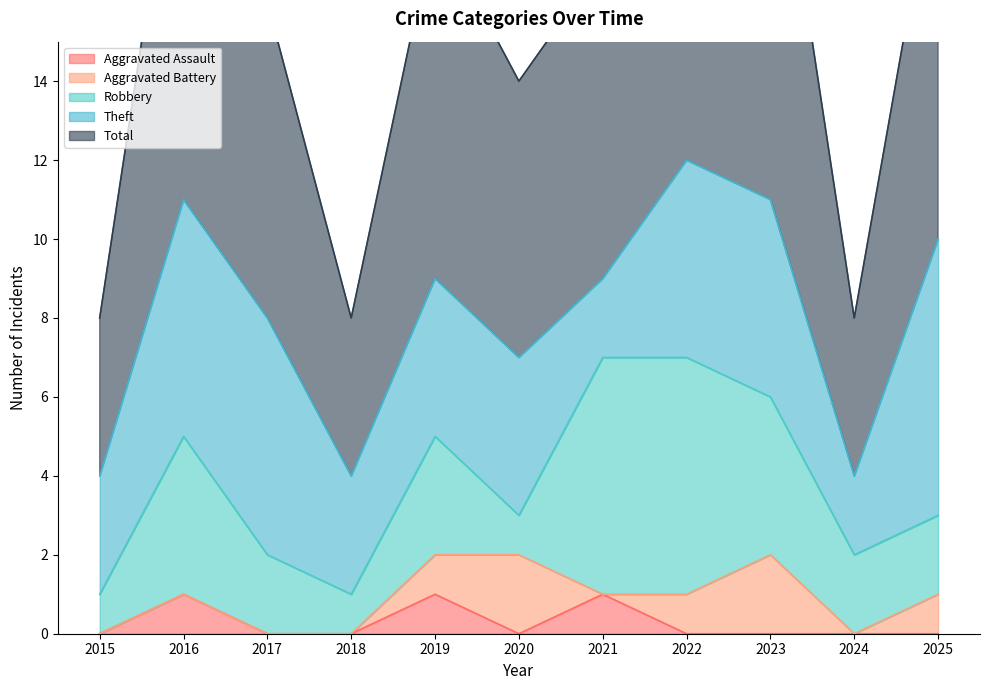

True or false: Total and Aggravated Battery cross at least once.

False